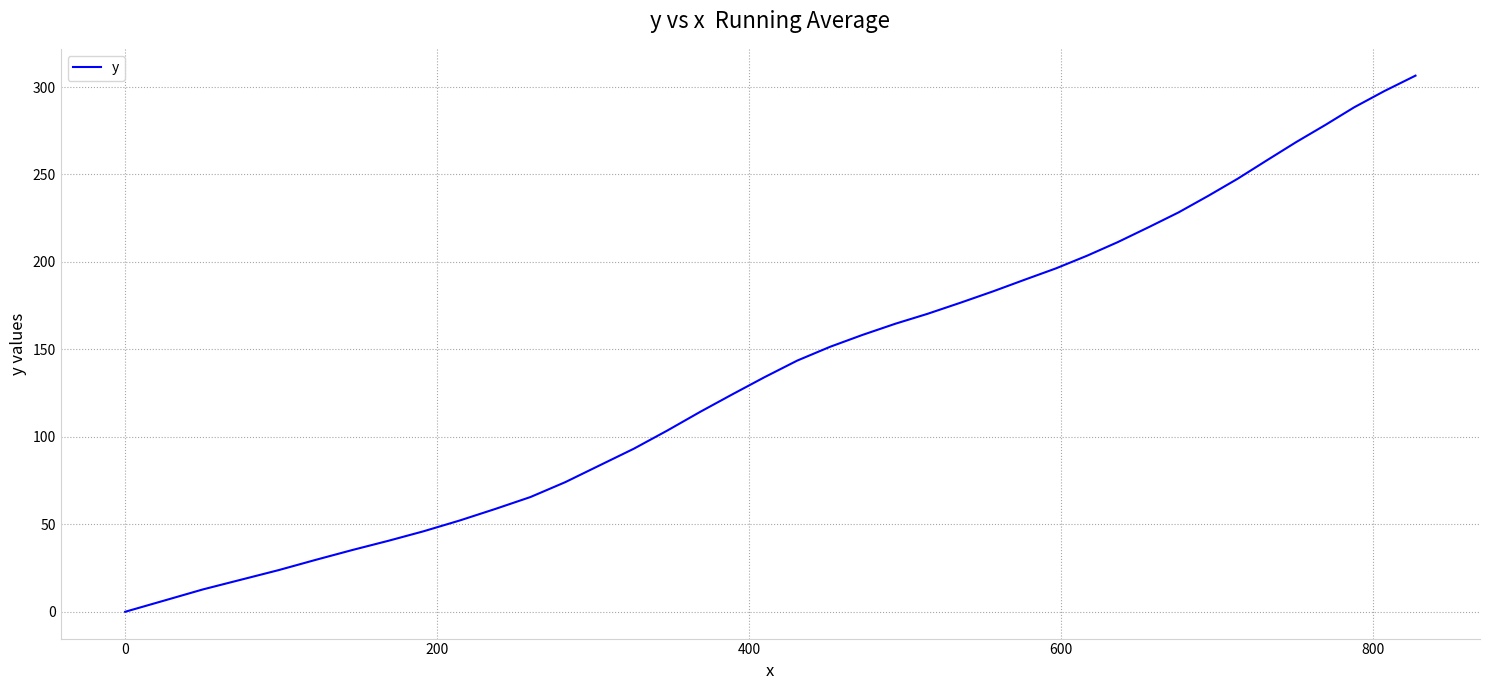

What is the difference between the maximum and minimum values?

306.5